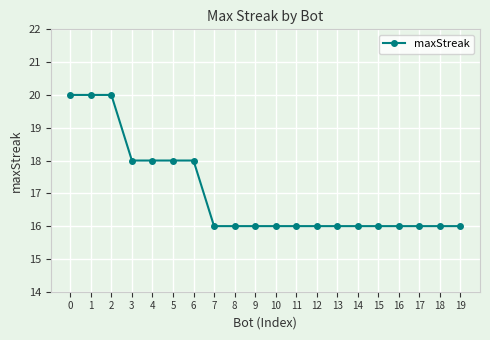

What is the smallest value displayed?

16